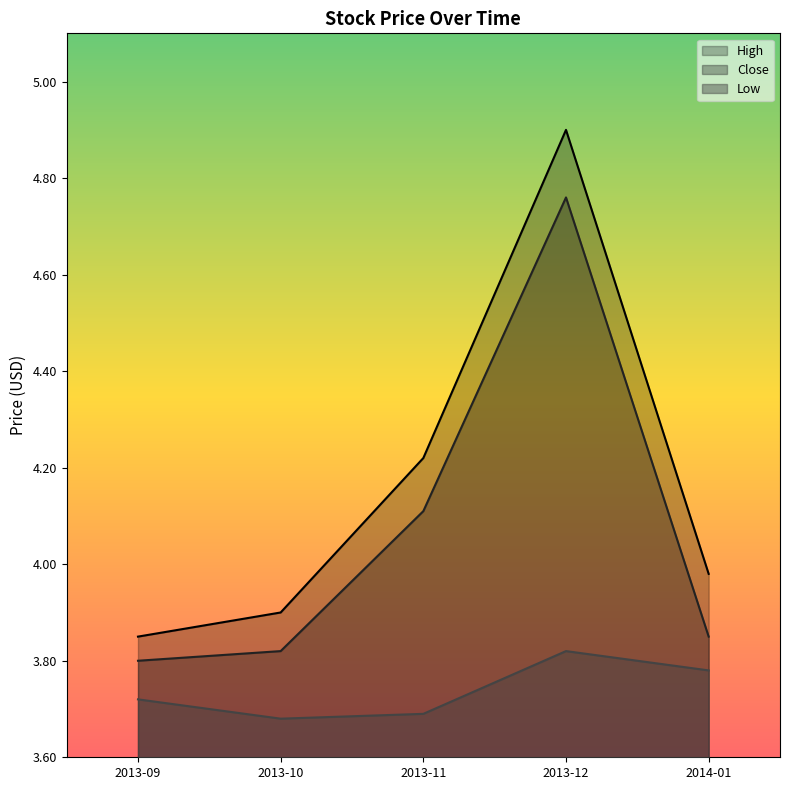

Which series has the widest spread of values?

High